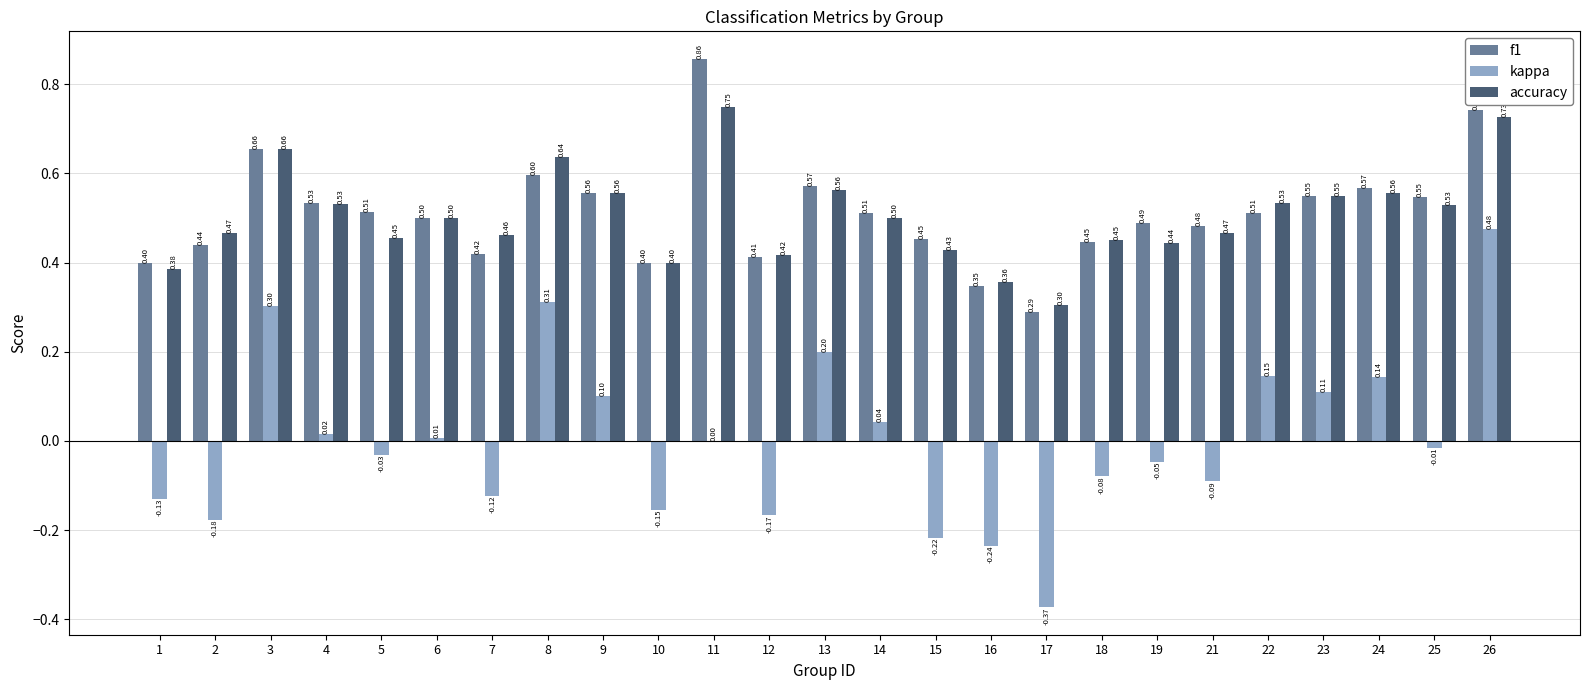

Is the value of accuracy at 21 greater than the value of kappa at 18?

Yes